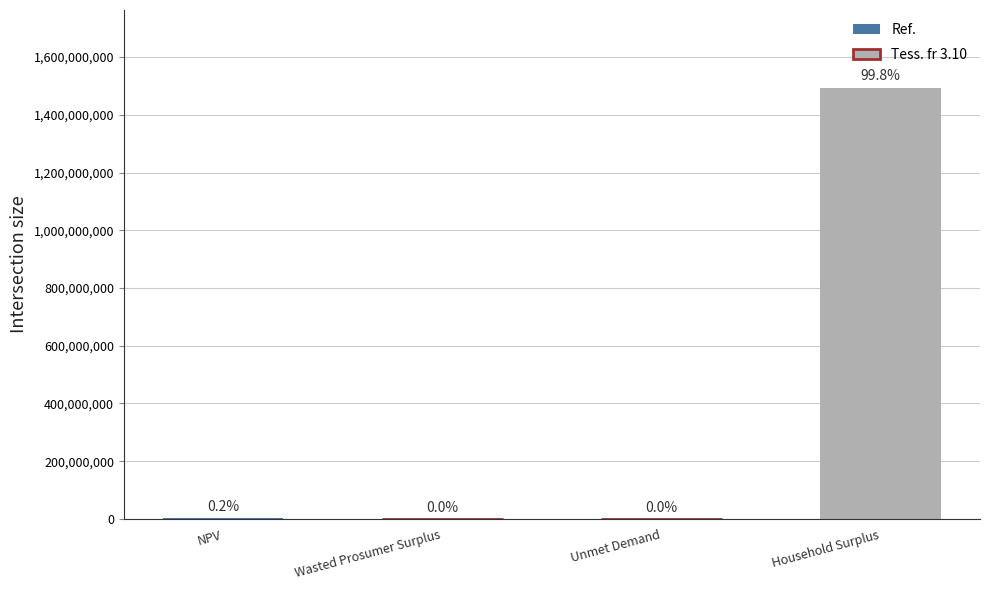

Reading left to right, transcribe all the data shown in this chart.

NPV=3090064.1	Wasted Prosumer Surplus=123510.6	Unmet Demand=57889.5	Household Surplus=1494288171.1